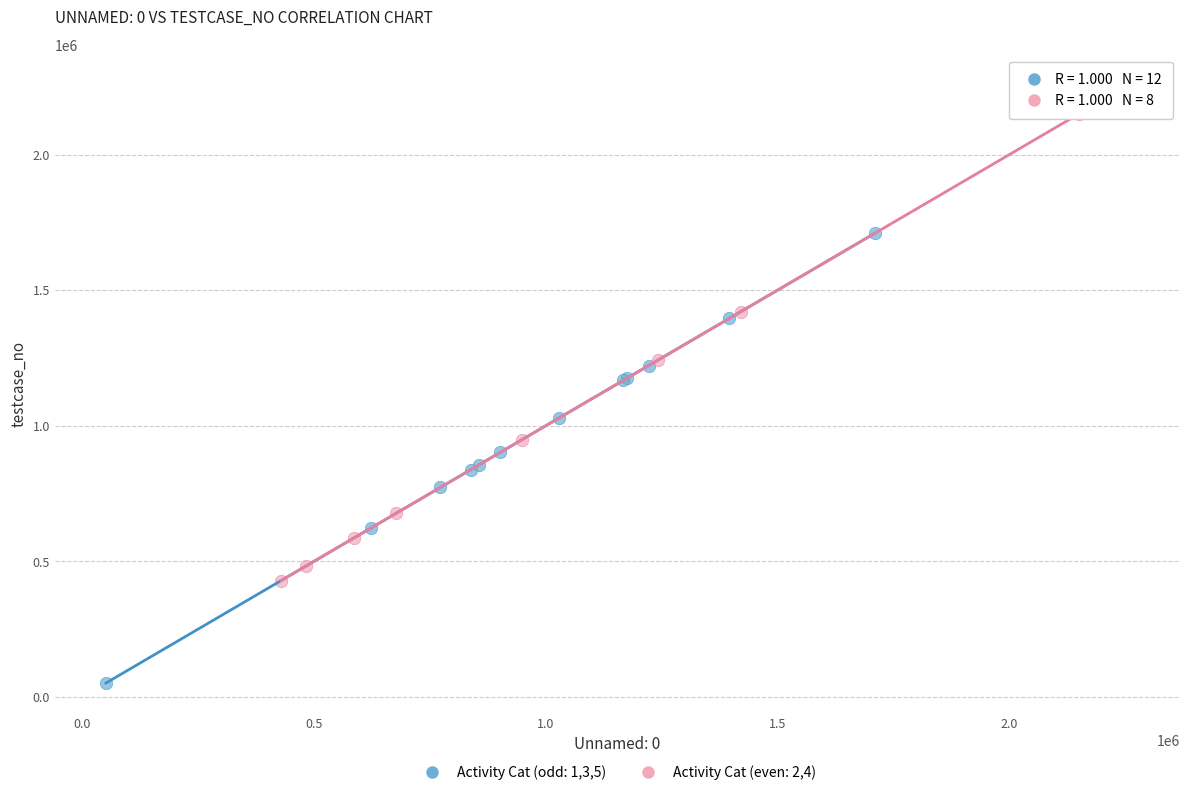

Which series contains the highest Y value?

Activity Cat (even: 2,4)